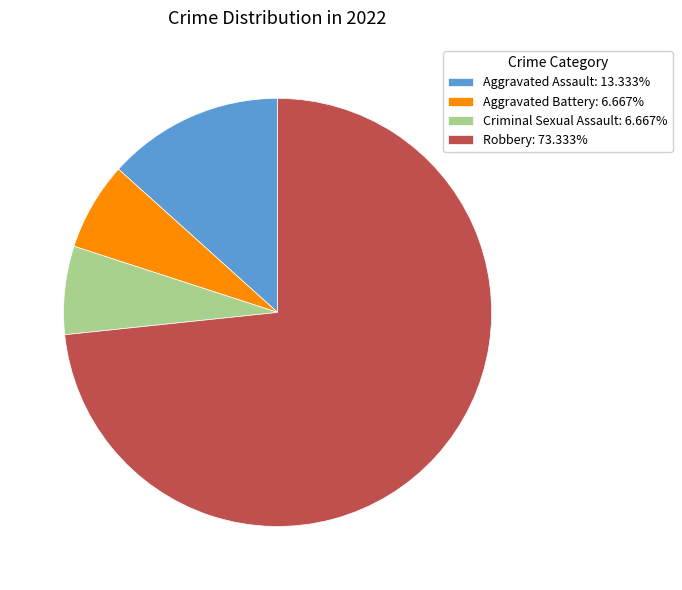

Which slice is the largest?

Robbery